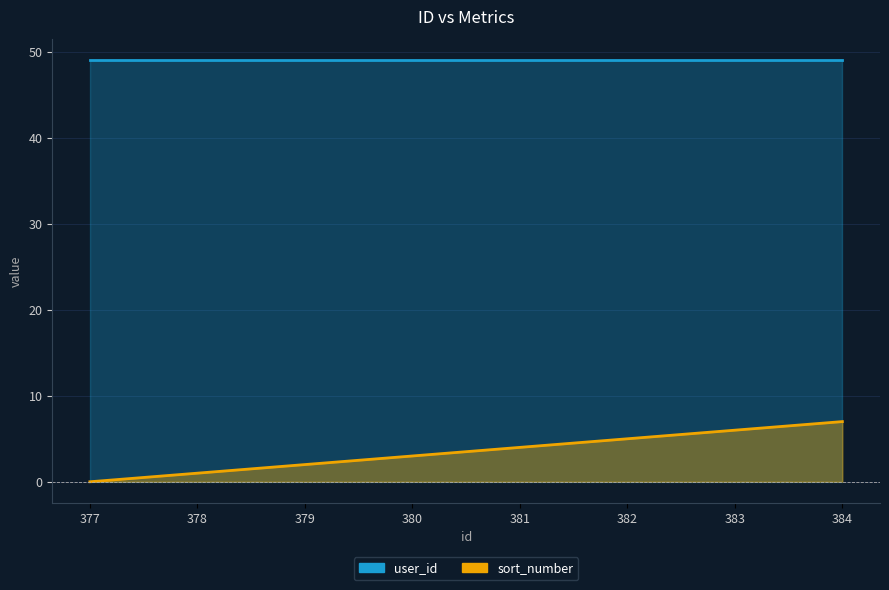

Rank the categories by value from highest to lowest.

384, 383, 382, 381, 380, 379, 378, 377